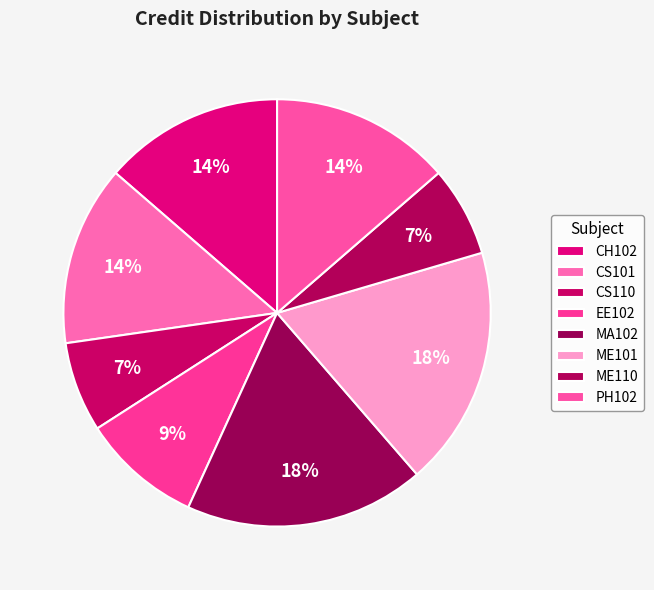

Count the number of slices in the pie.

8